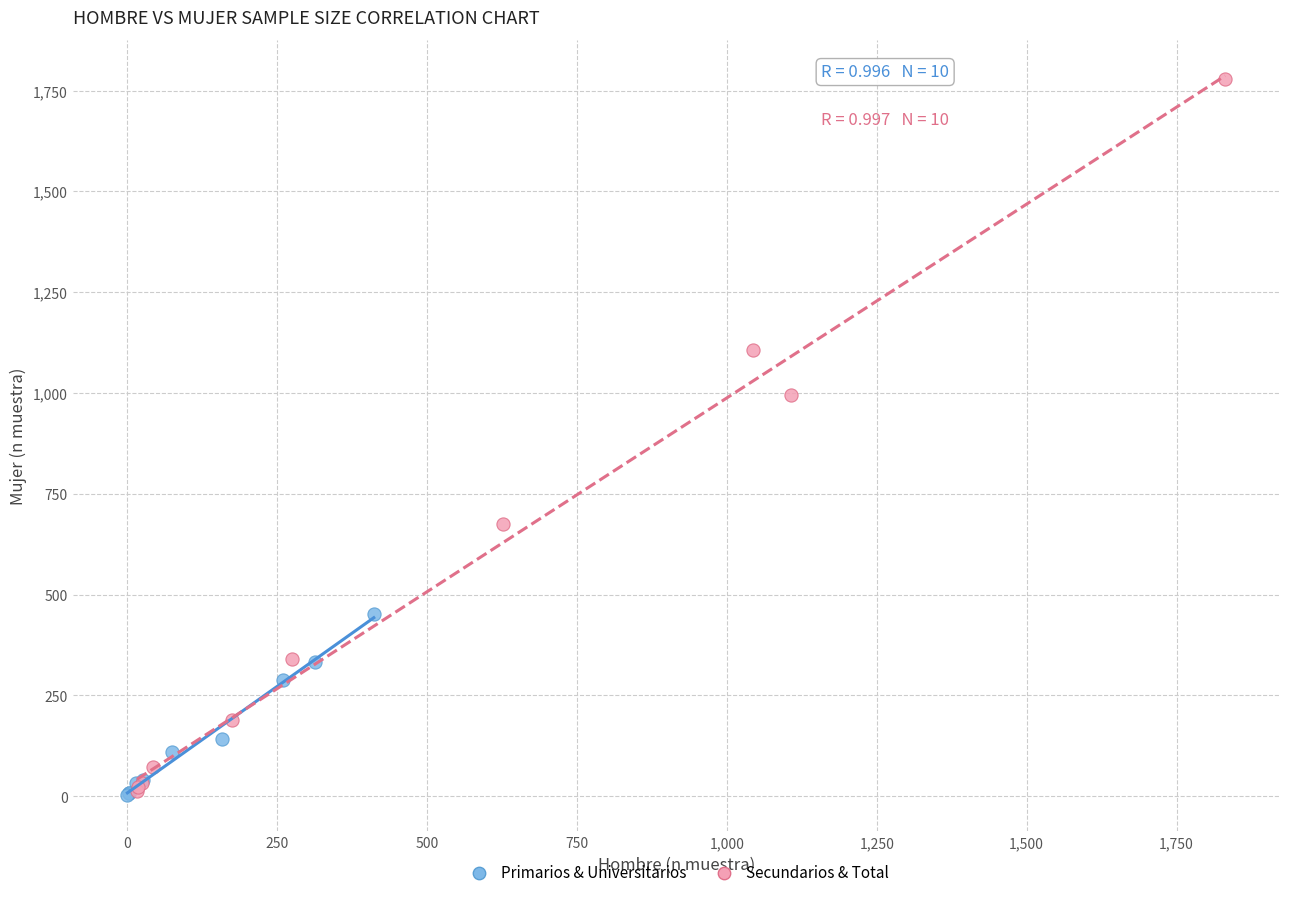

Which series contains the highest Y value?

Secundarios & Total